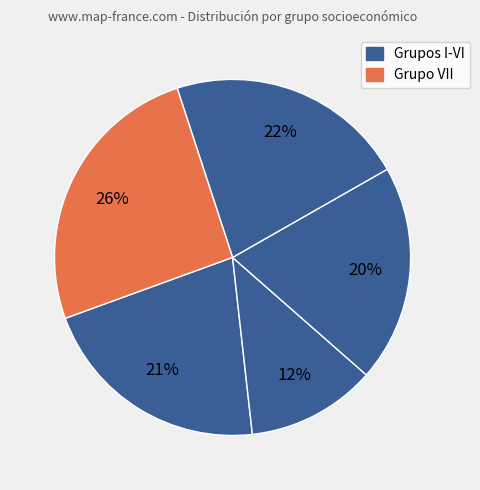

How many segments does this pie chart have?

5